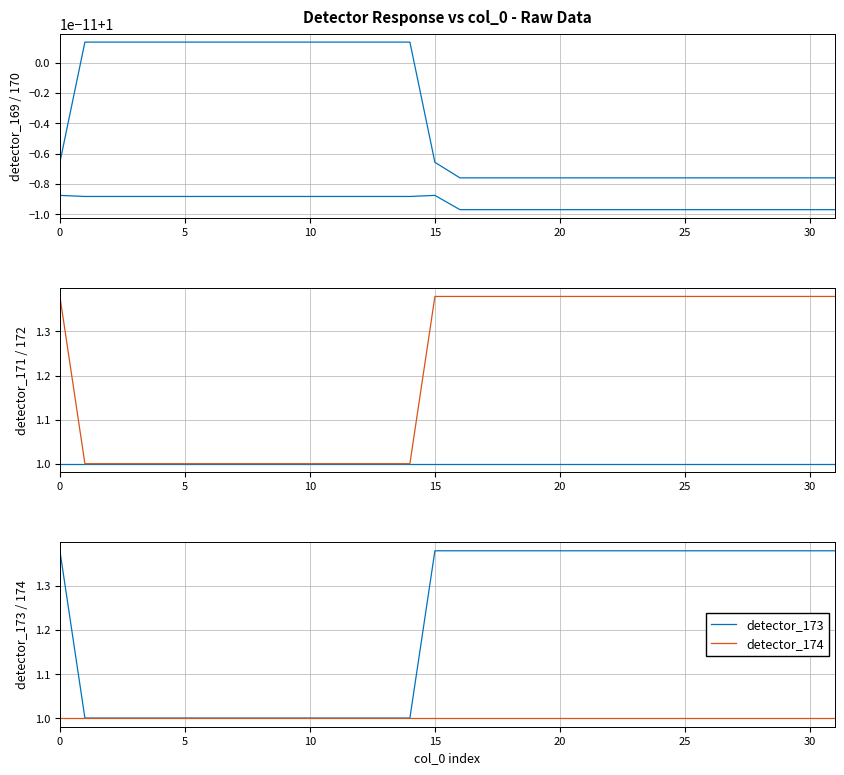

True or false: detector_174 and detector_171 cross at least once.

False